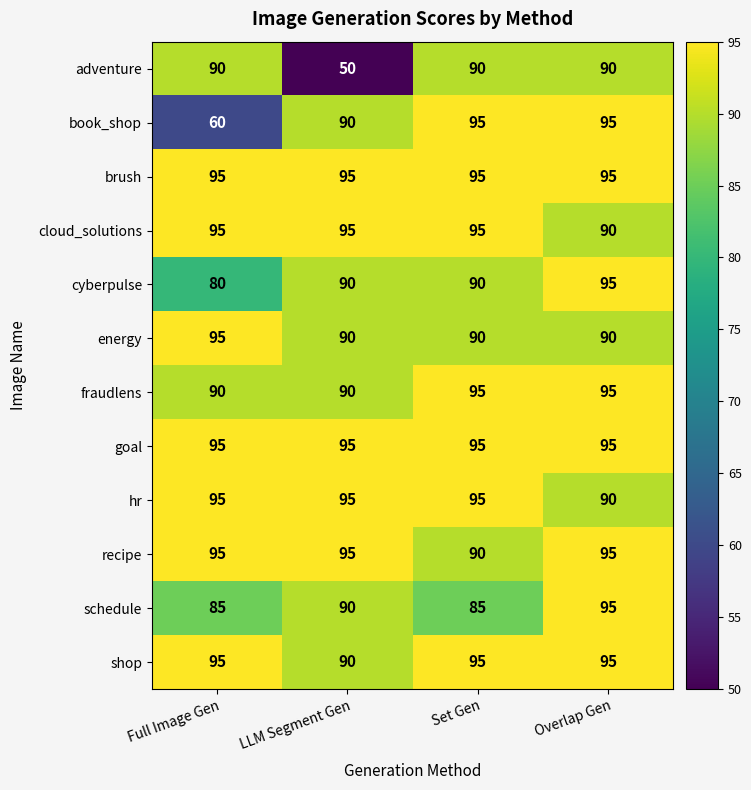

At how many categories does at least one series exceed 89?

4